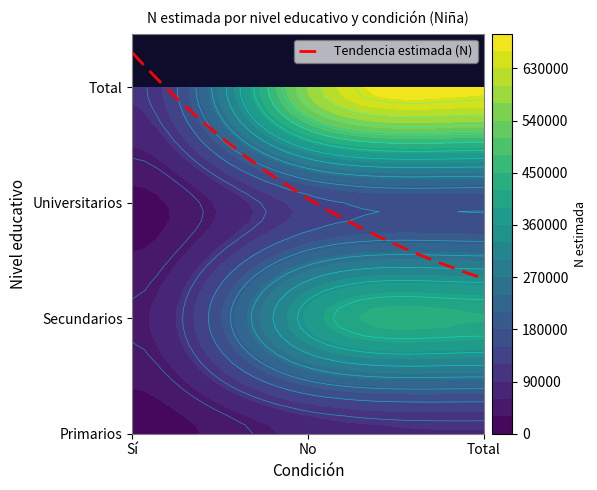

Reading left to right, what are all the values shown in this chart?

Primarios: 17164	70234	87398
Secundarios: 53535	368661	422196
Universitarios: 22146	134688	156834
Total: 92845	573583	666428